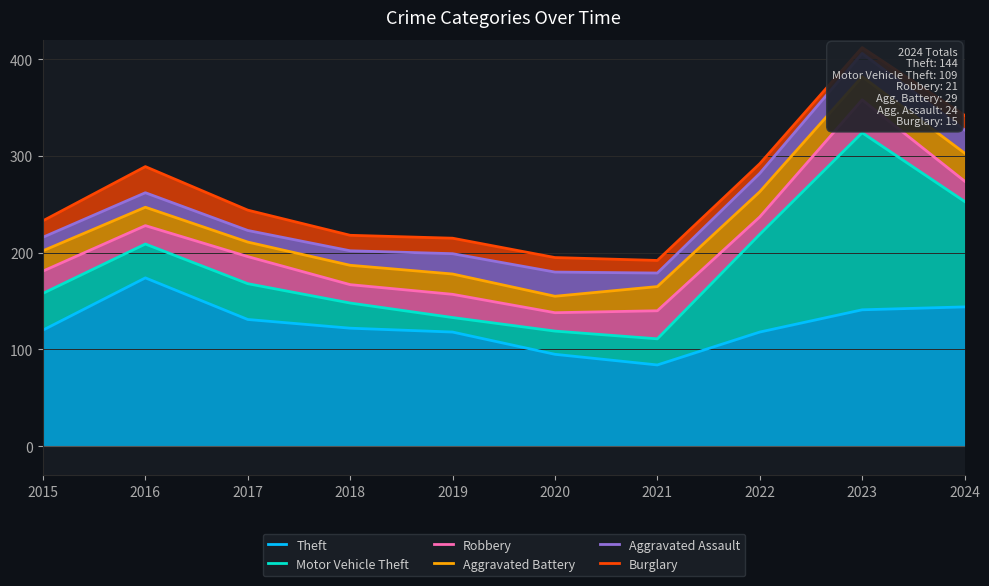

At how many categories does at least one series exceed 254?

4